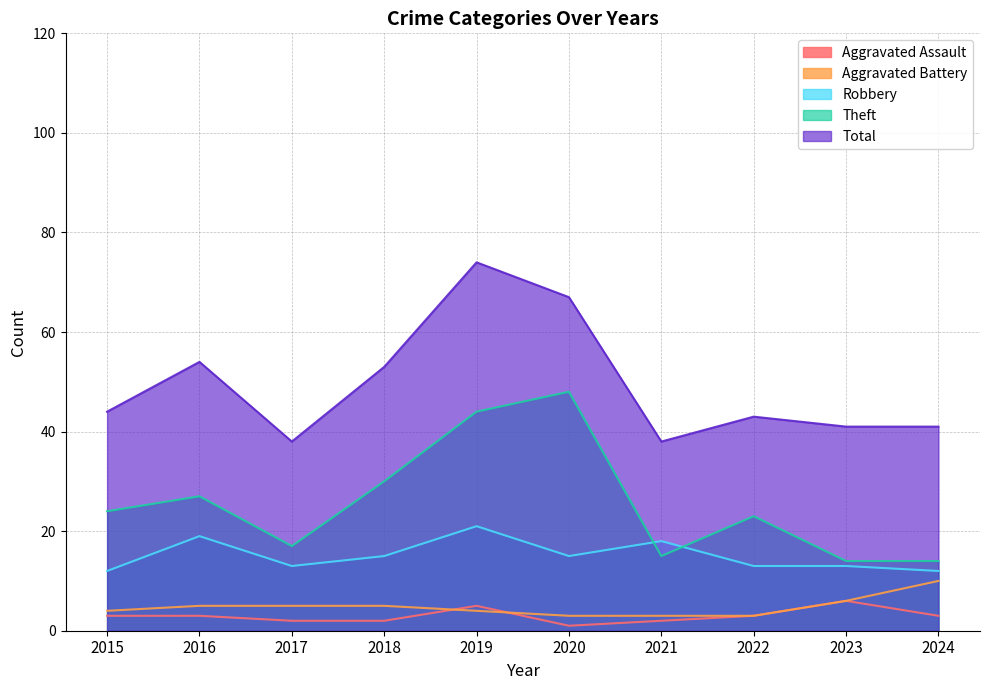

Reading left to right, extract all data points from this chart.

Aggravated Assault: 3	3	2	2	5	1	2	3	6	3
Aggravated Battery: 4	5	5	5	4	3	3	3	6	10
Robbery: 12	19	13	15	21	15	18	13	13	12
Theft: 24	27	17	30	44	48	15	23	14	14
Total: 44	54	38	53	74	67	38	43	41	41